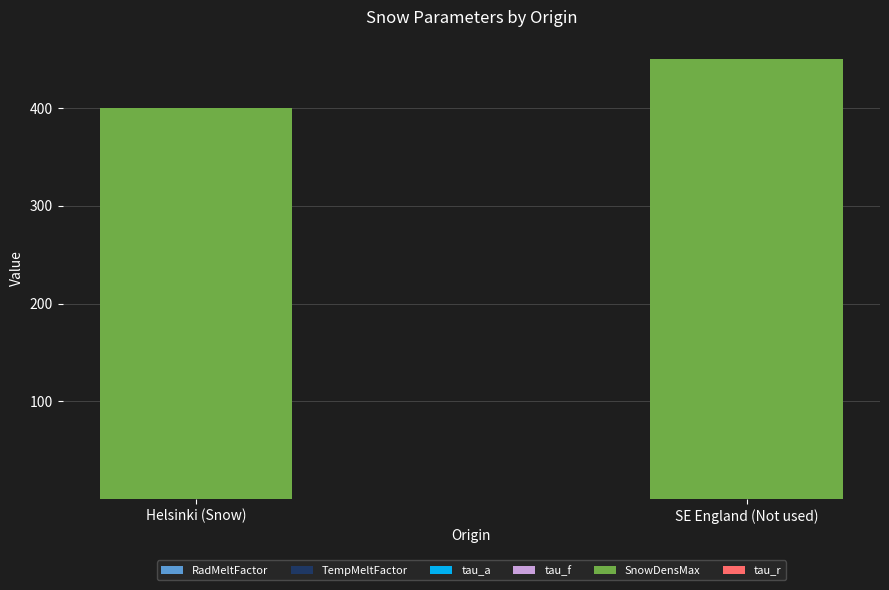

At which label is TempMeltFactor closest to 0?

Helsinki (Snow)